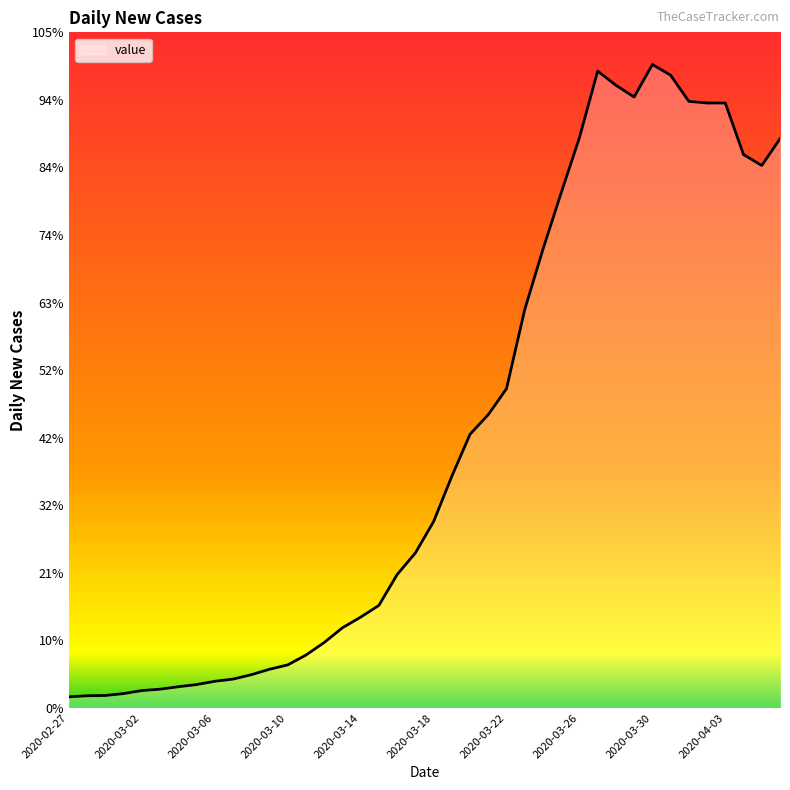

Reading left to right, what are all the values shown in this chart?

2020-02-27=41	2020-02-28=45	2020-02-29=46	2020-03-01=53	2020-03-02=64	2020-03-03=69	2020-03-04=78	2020-03-05=86	2020-03-06=98	2020-03-07=106	2020-03-08=122	2020-03-09=142	2020-03-10=158	2020-03-11=194	2020-03-12=240	2020-03-13=294	2020-03-14=333	2020-03-15=376	2020-03-16=489	2020-03-17=568	2020-03-18=683	2020-03-19=849	2020-03-20=1003	2020-03-21=1075	2020-03-22=1170	2020-03-23=1460	2020-03-24=1681	2020-03-25=1888	2020-03-26=2090	2020-03-27=2334	2020-03-28=2282	2020-03-29=2239	2020-03-30=2358	2020-03-31=2319	2020-04-01=2223	2020-04-02=2217	2020-04-03=2217	2020-04-04=2028	2020-04-05=1988	2020-04-06=2086